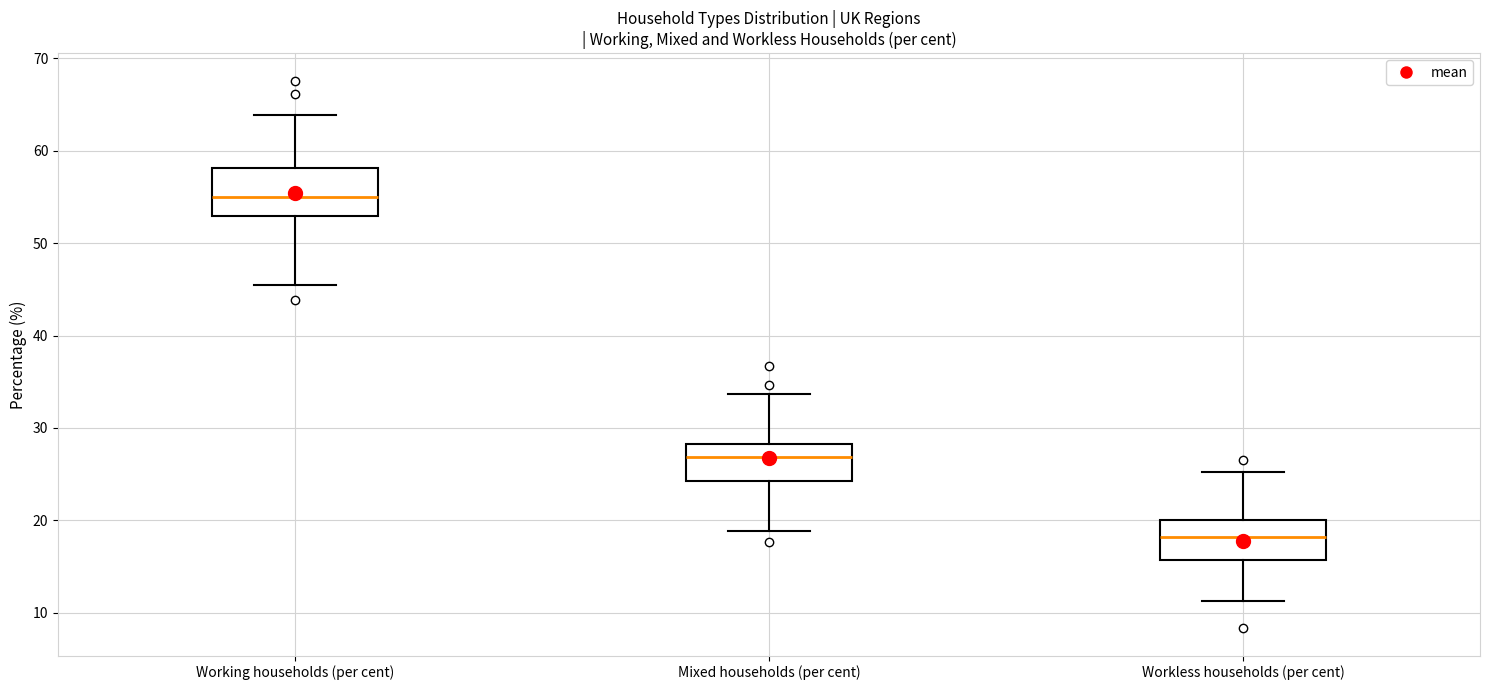

Which box has the lowest median line?

Workless households (per cent)